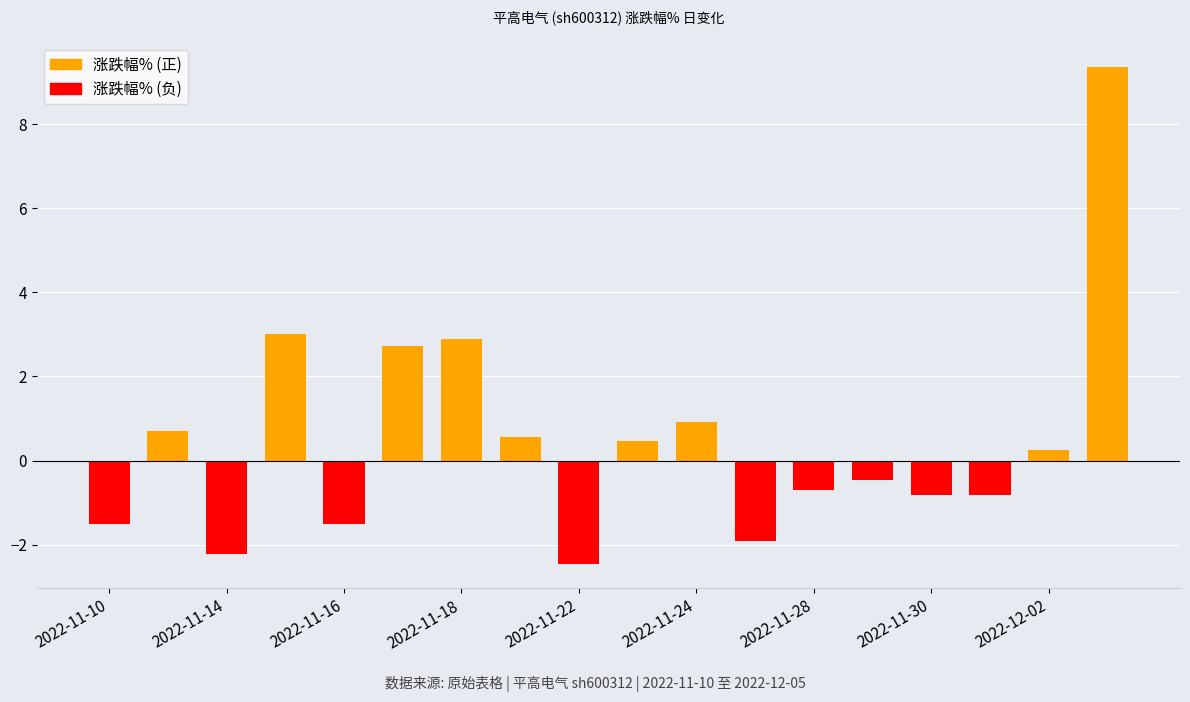

How many bars are there in total?

18